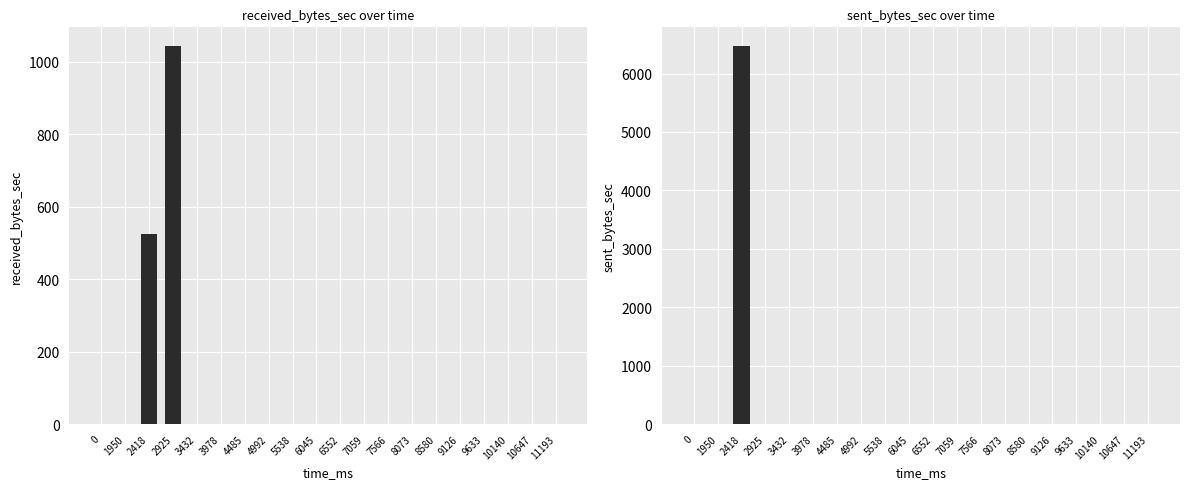

At how many categories does at least one series exceed 3052?

1